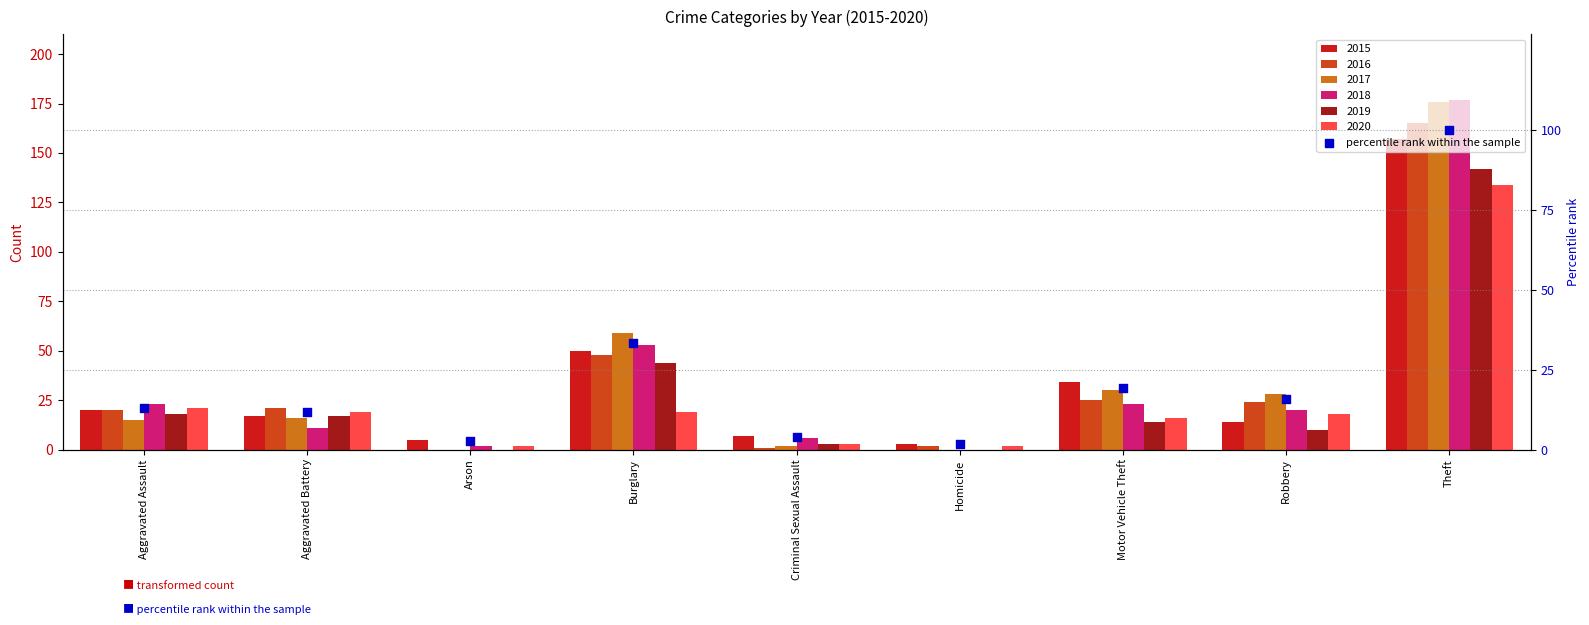

What is the ratio of the value at Robbery to the value at Burglary?

0.5